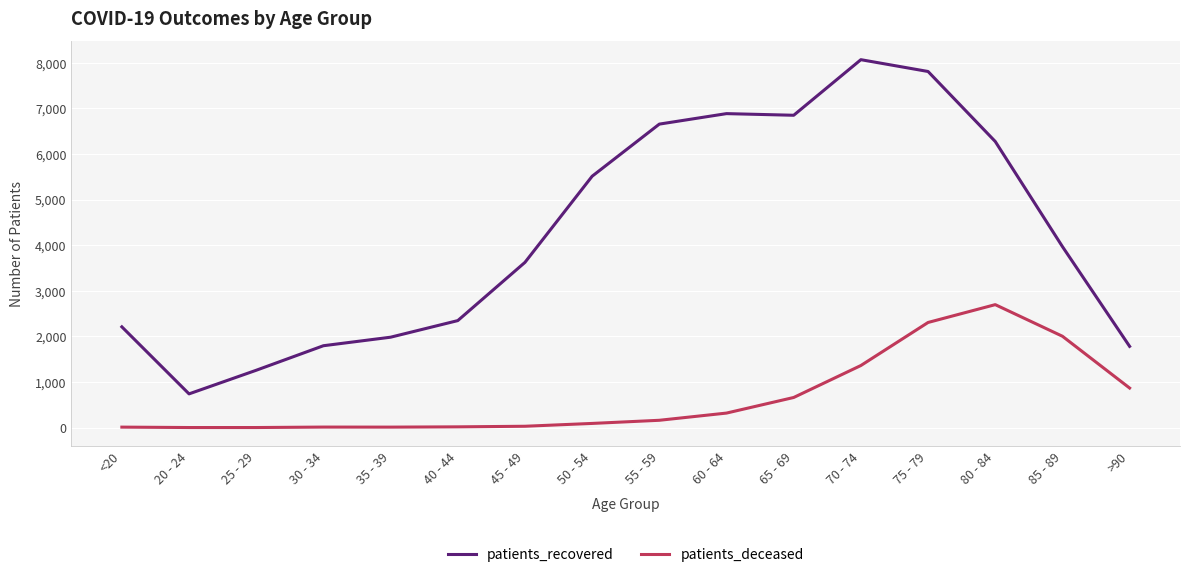

What is the difference between the maximum and minimum values in the patients_deceased series?

2695